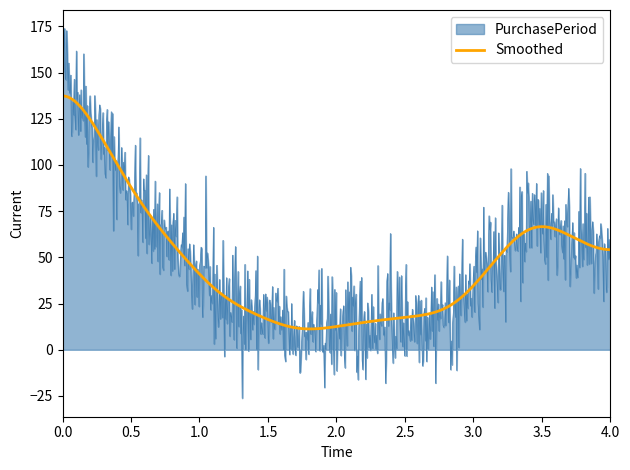

Rank the series by their maximum value, from highest to lowest.

PurchasePeriod, Smoothed